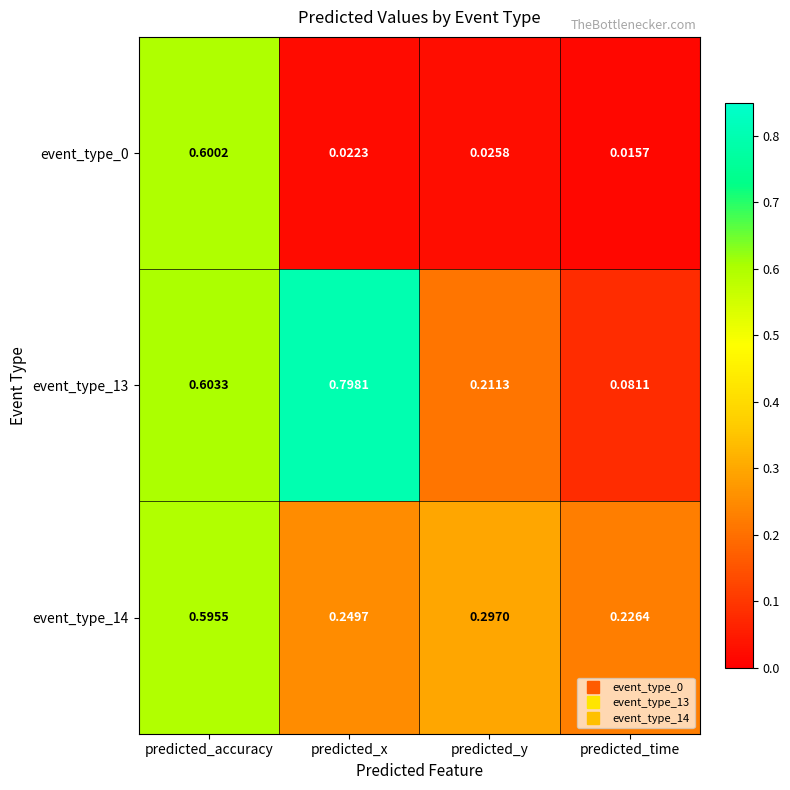

What is the maximum value shown in the chart?

0.8